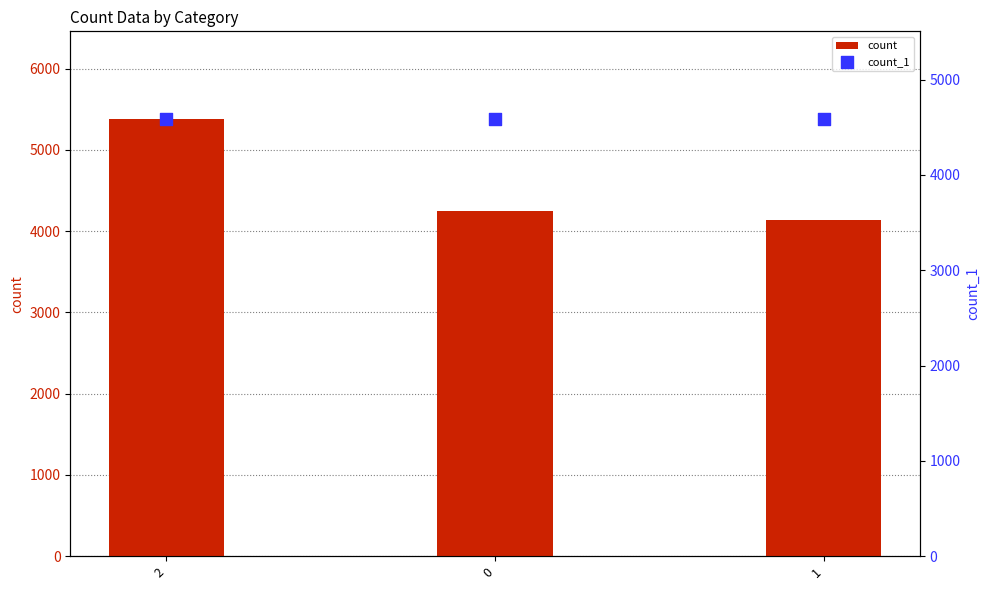

Which series reaches the maximum Y coordinate?

count